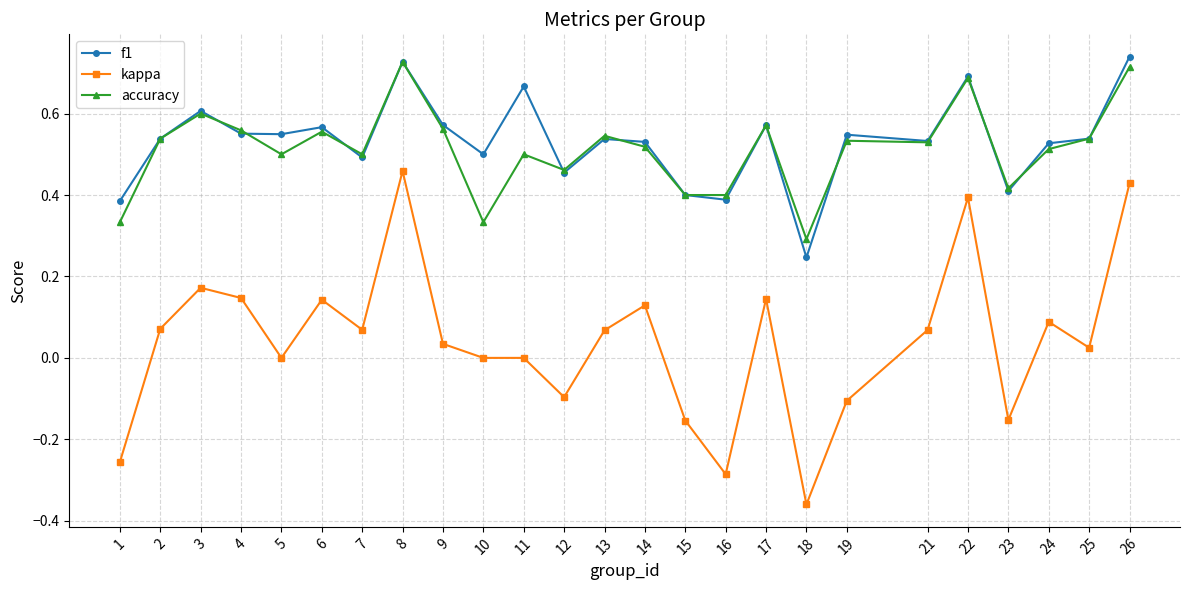

True or false: kappa has more than 0 interior local peaks.

True